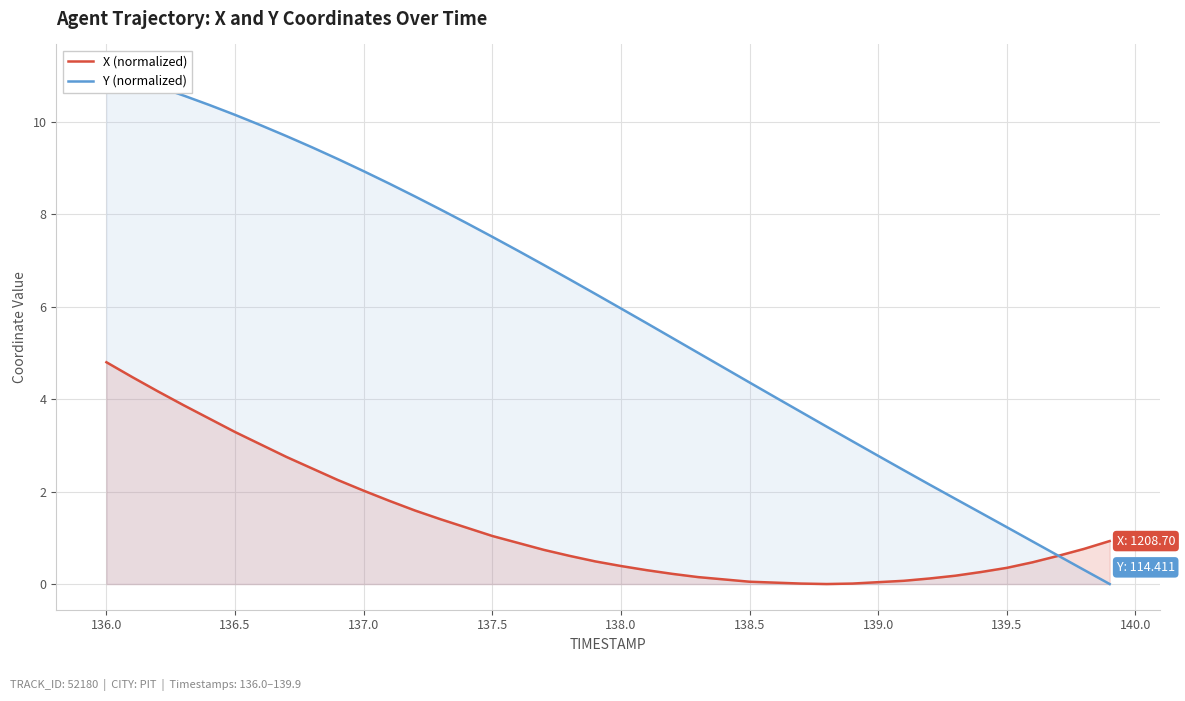

True or false: X (normalized) has a value of 2.0 at 137.0.

True